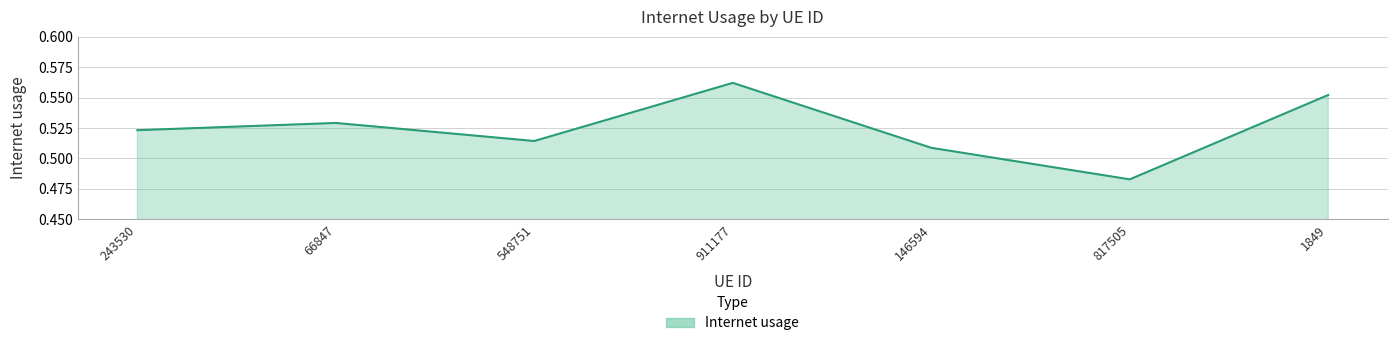

What is the sum of the values at 548751 and 243530?

1.0